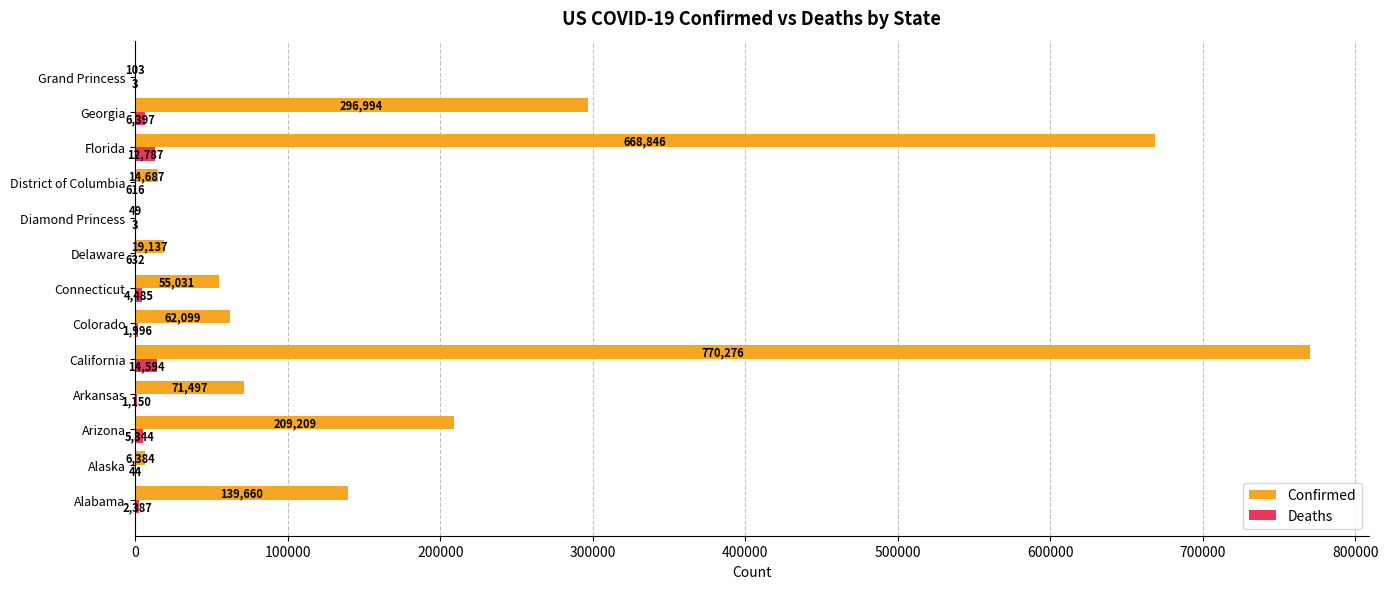

Is it true that Confirmed equals 6384 at Alaska?

True